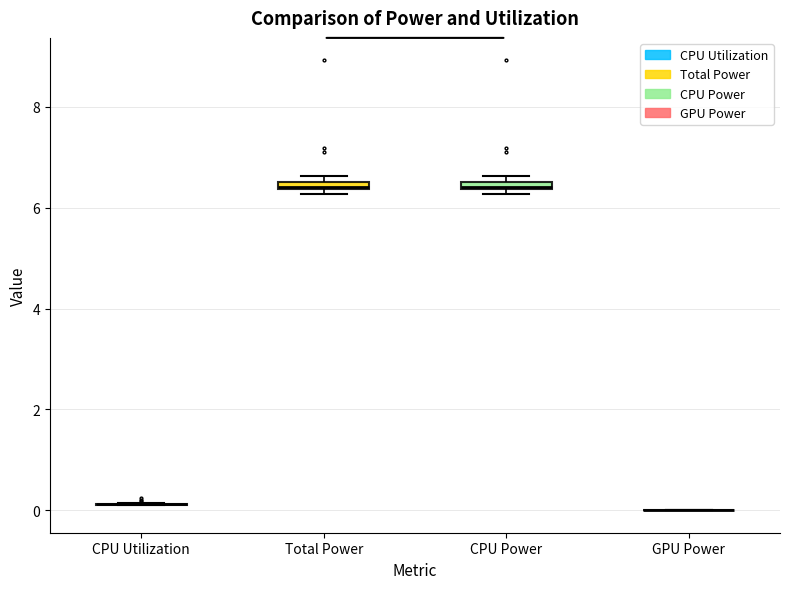

Where is the upper edge of the box for CPU Power on the y-axis? The values are not printed on the chart, so give them approximately, as read against the axis.

6.6